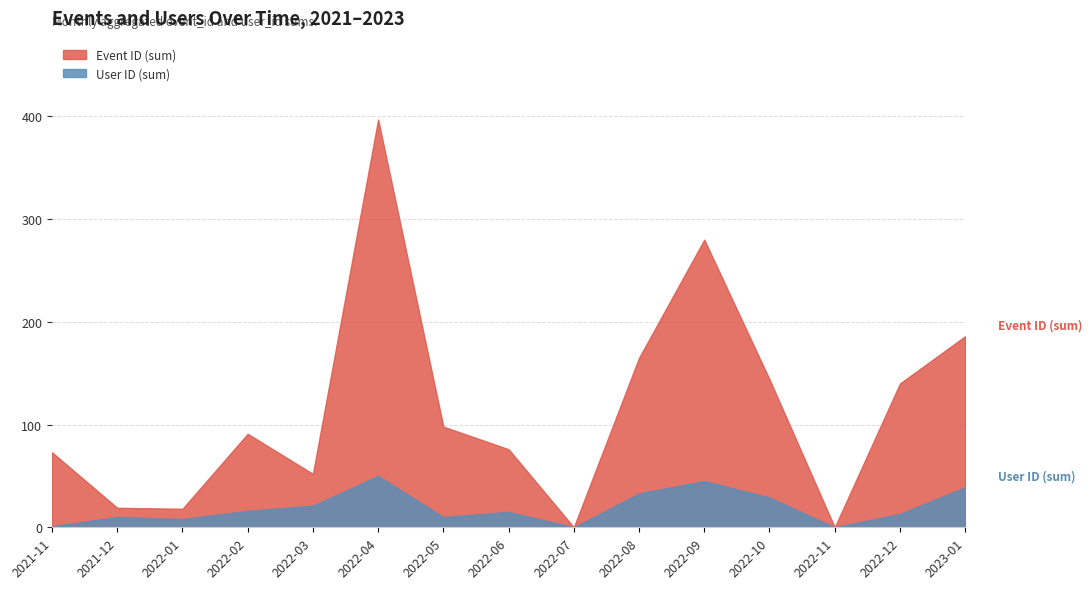

At which label is Event ID (sum) closest to 198?

2023-01